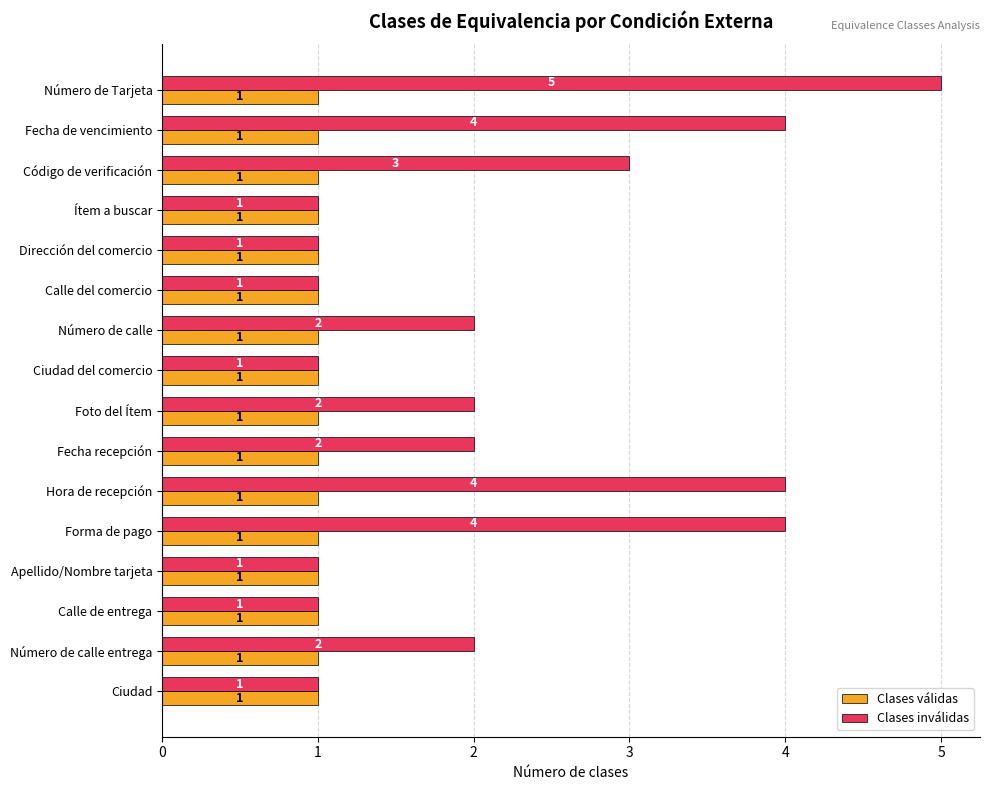

Is the value of Clases inválidas at Foto del Ítem greater than the value of Clases válidas at Hora de recepción?

Yes